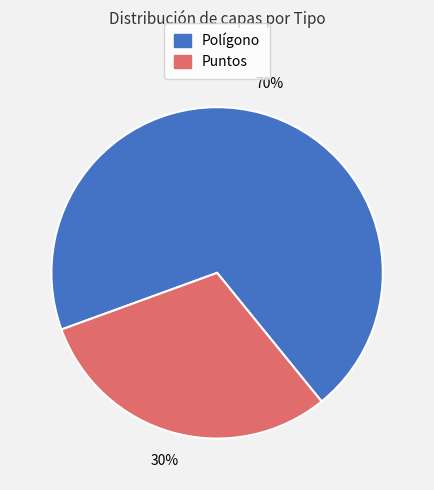

Rank the categories by value from lowest to highest.

Puntos, Polígono